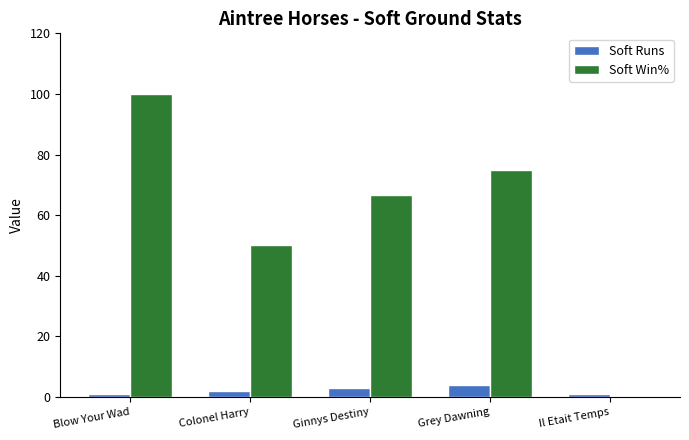

What is the sum of all Soft Win% values?

291.7